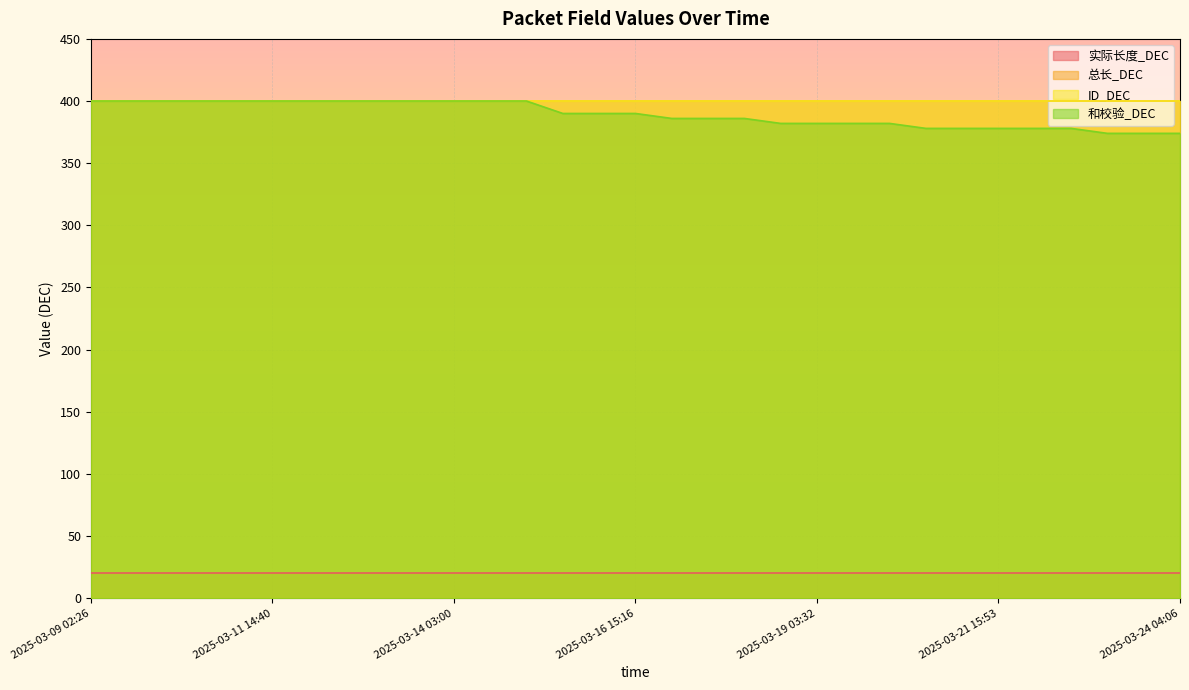

Which series has the largest range (max minus min)?

和校验_DEC